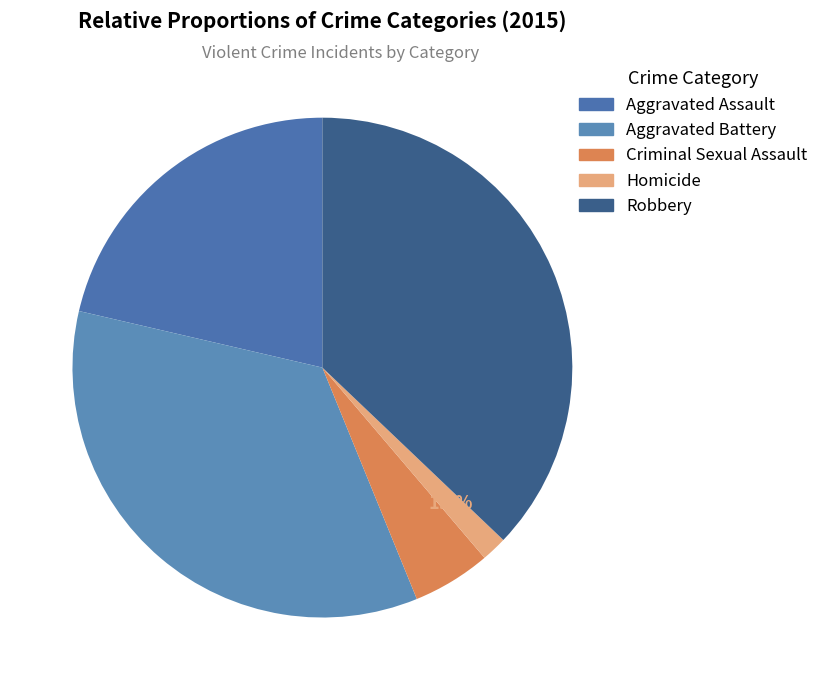

True or false: Robbery accounts for 29% of the total.

False